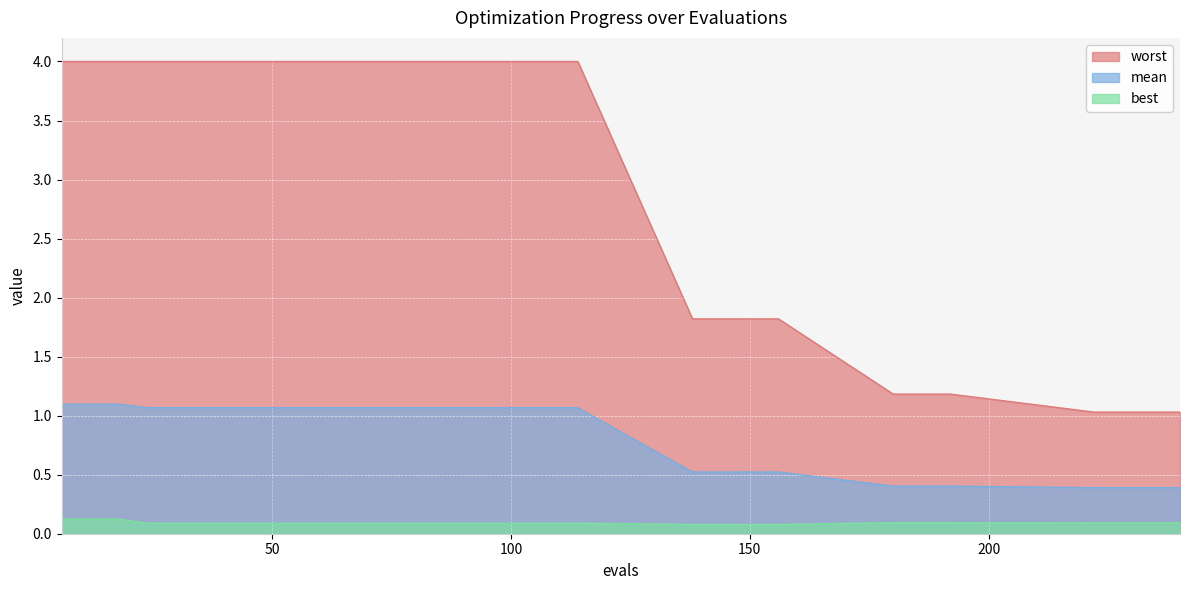

Where does the mean series first go above 1?

6